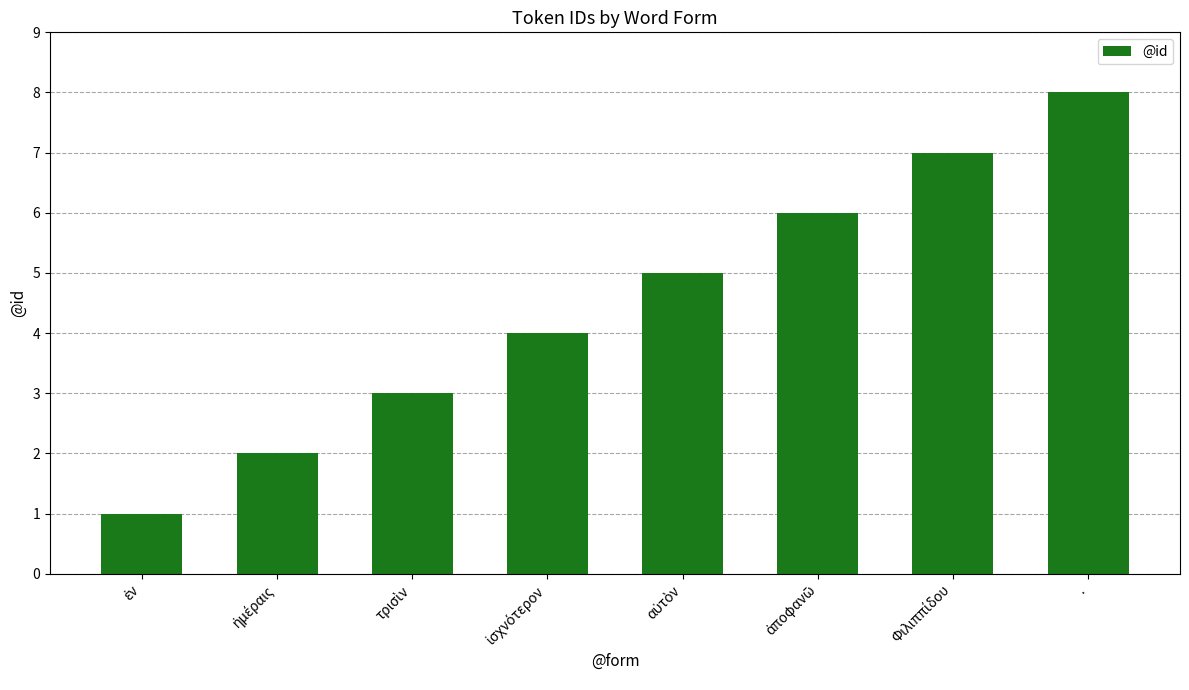

Are the bars grouped side by side (vs. stacked)?

No